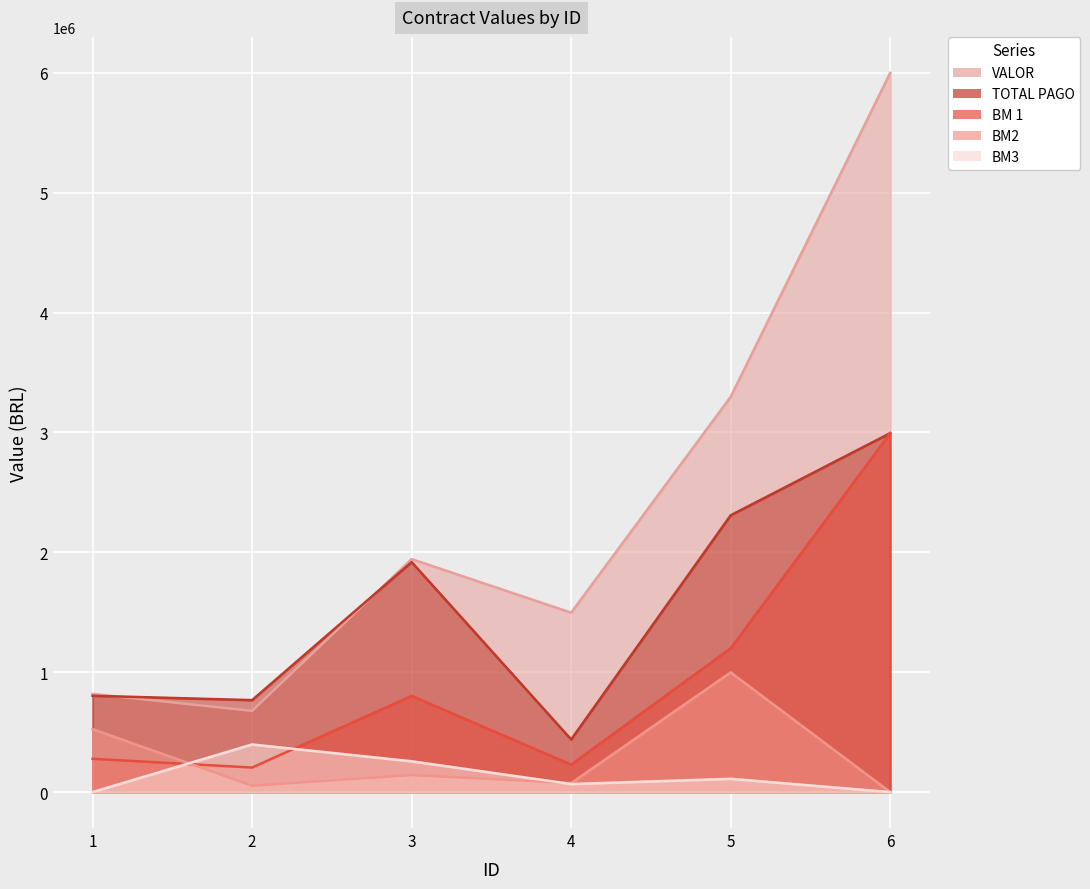

How many interior local peaks does the BM3 series have?

2